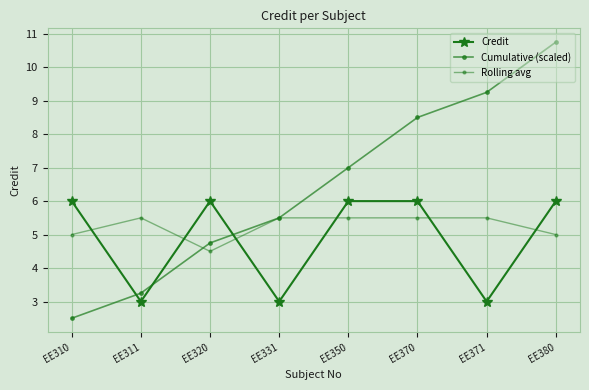

How many data points does each series have?

8